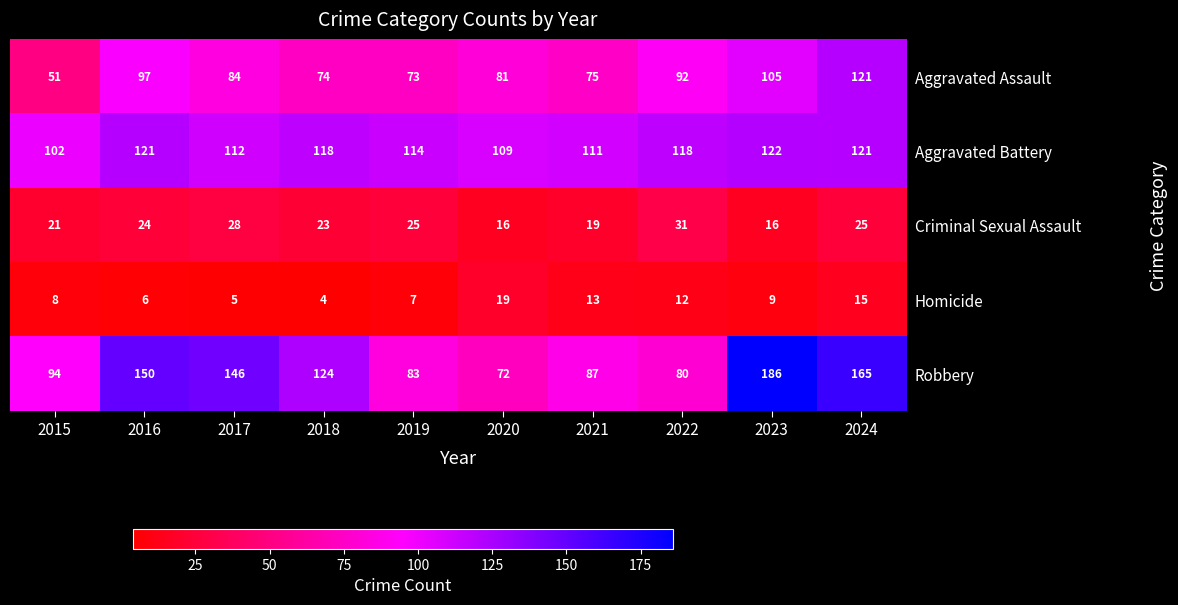

What is the maximum value shown in the chart?

186